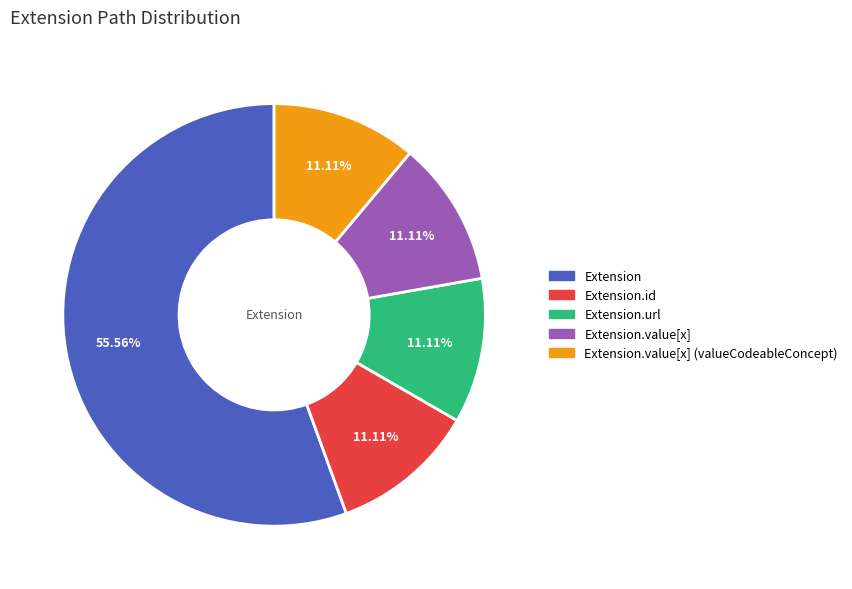

To the nearest percent, what is the difference between the largest and smallest slice percentages?

44%